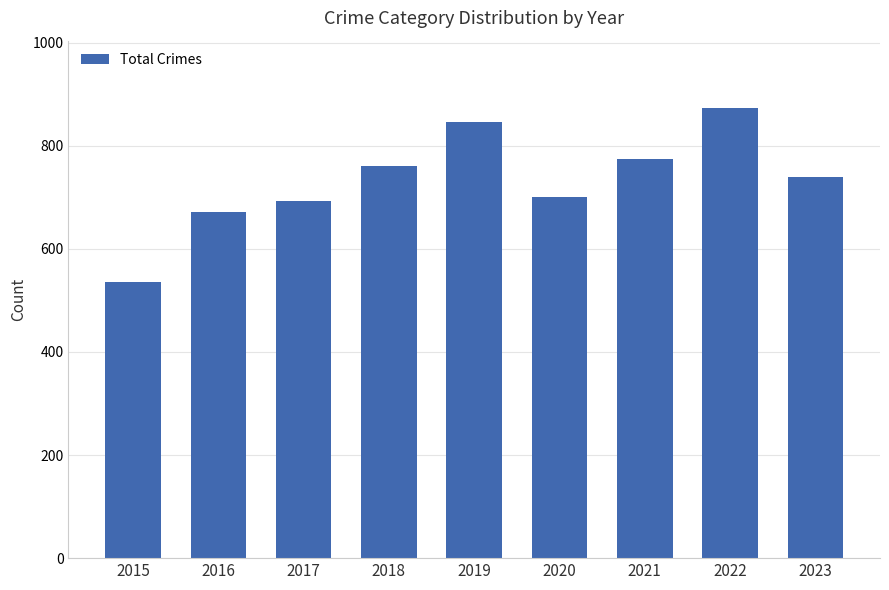

What is the value of the 7th bar from the left?

775